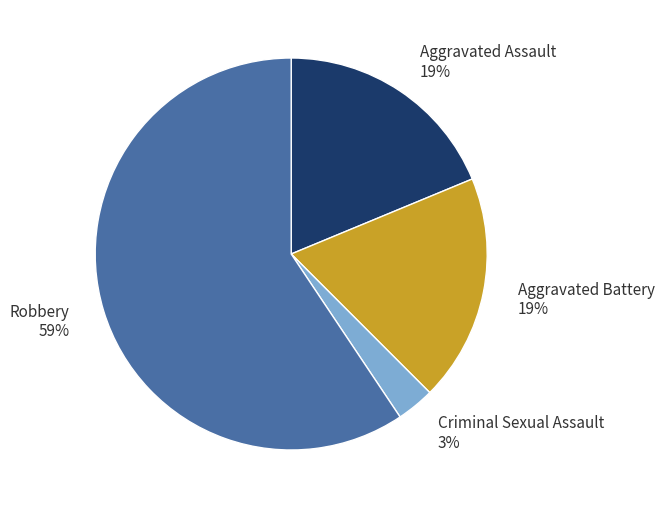

Is it true that Robbery is 59% of the pie?

True